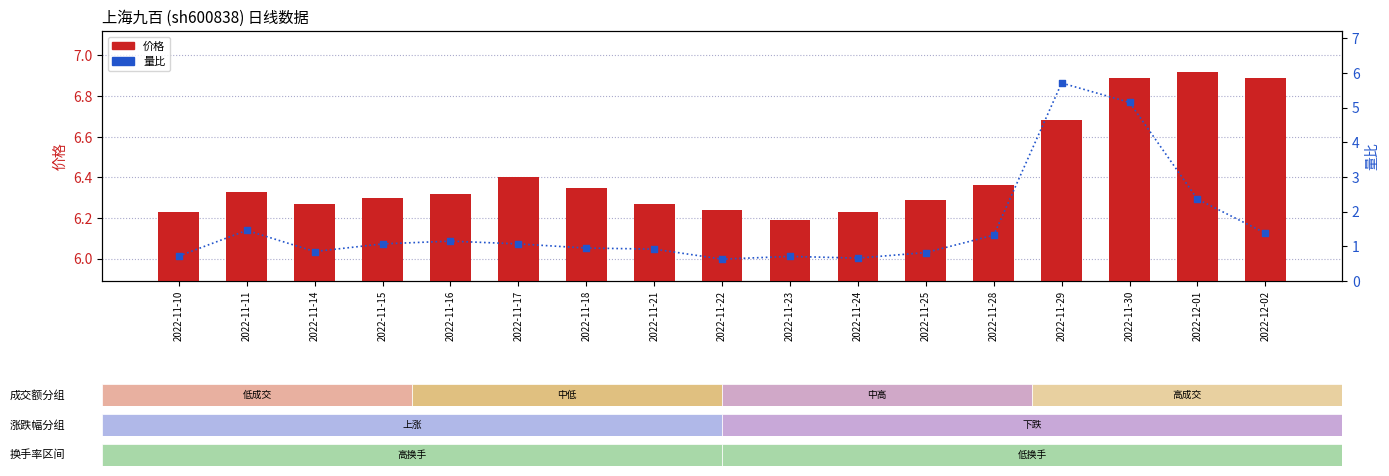

Is the value of 量比 at 2022-11-24 greater than the value of 价格 at 2022-12-01?

No